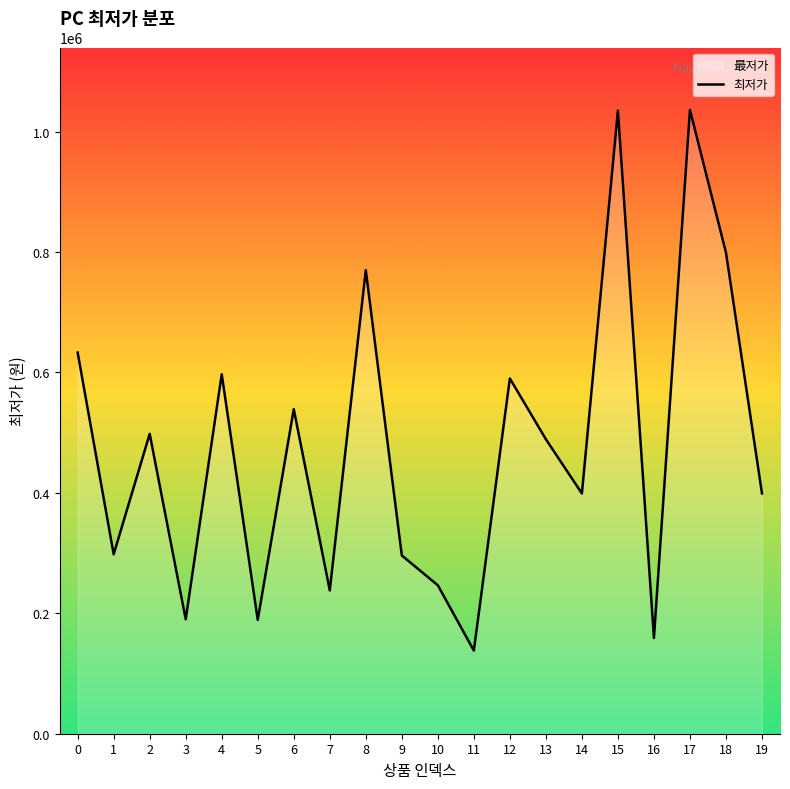

What is the difference between the values at 4 and 1?

299000